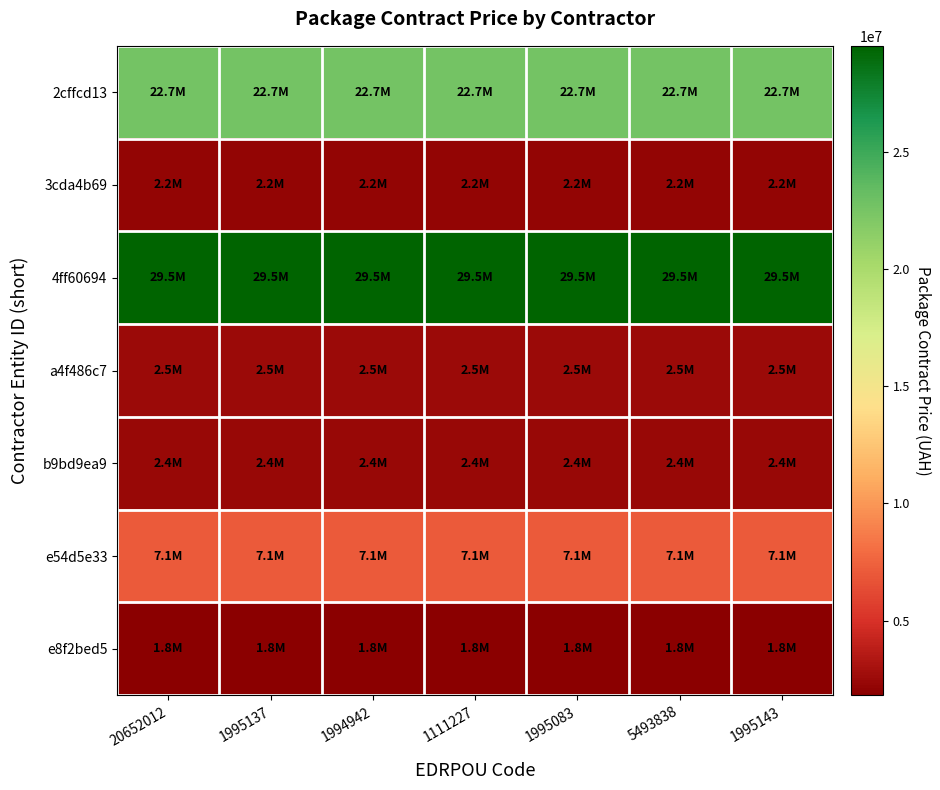

What is the spread (max minus min) of values at 1995137?

27700560